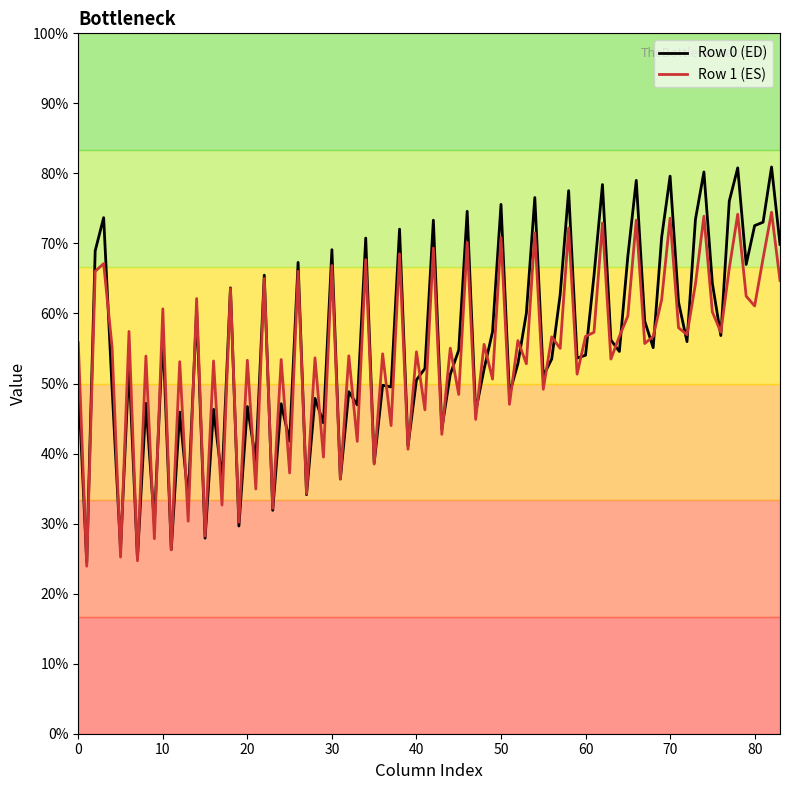

Which series has the widest spread of values?

Row 0 (ED)